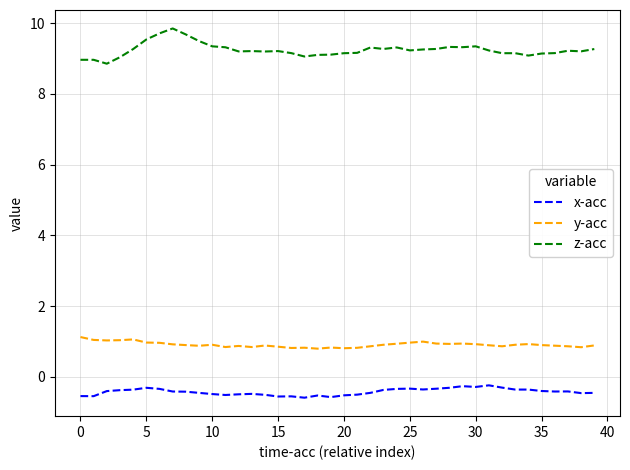

What is the difference between the maximum and minimum values in the y-acc series?

0.3